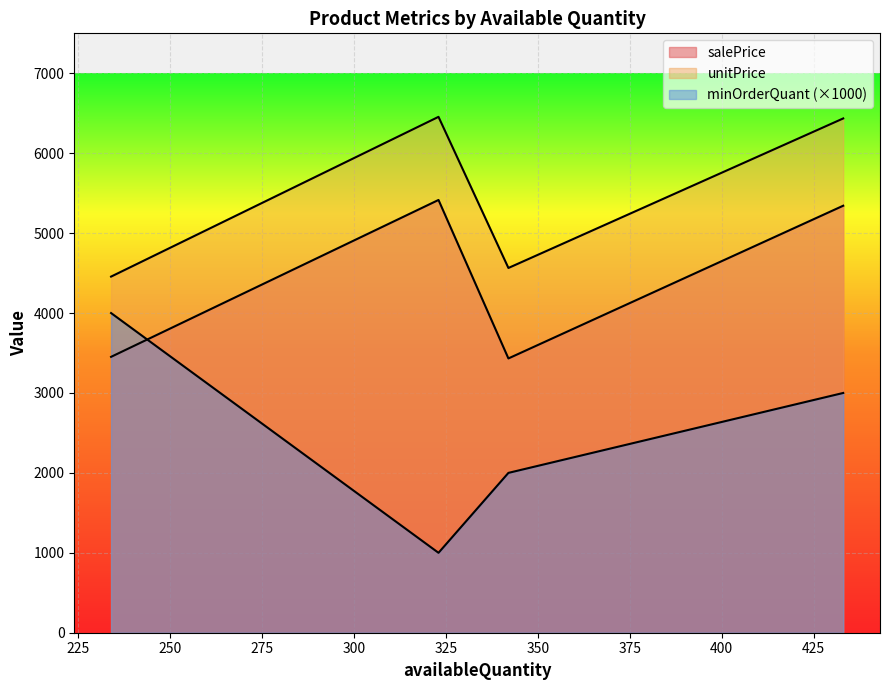

At which category does unitPrice reach its first local valley?

342